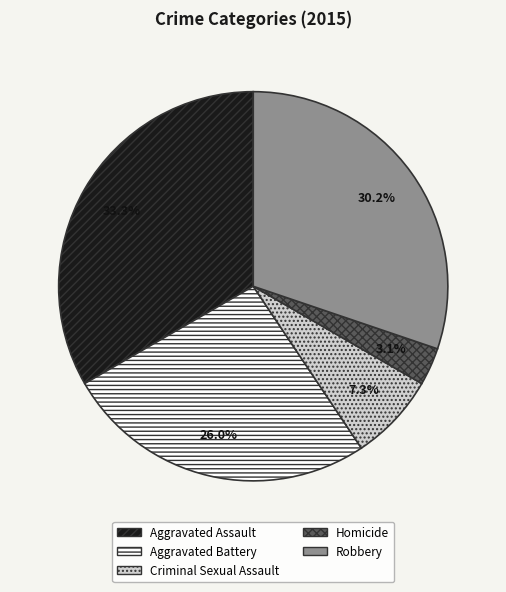

Does any single category account for the majority?

No